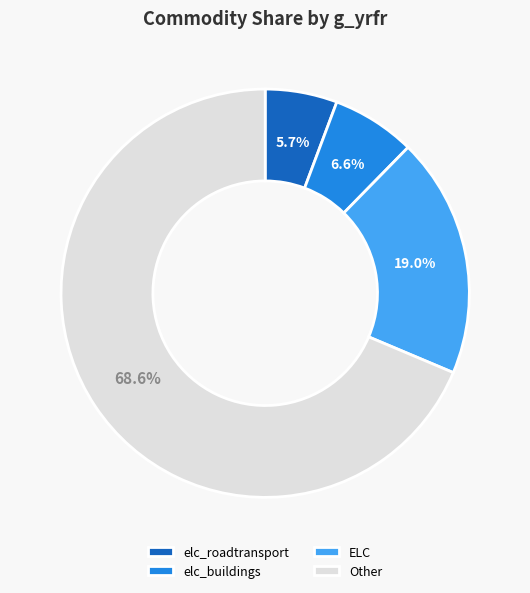

Rank the categories by value from highest to lowest.

Other, ELC, elc_buildings, elc_roadtransport